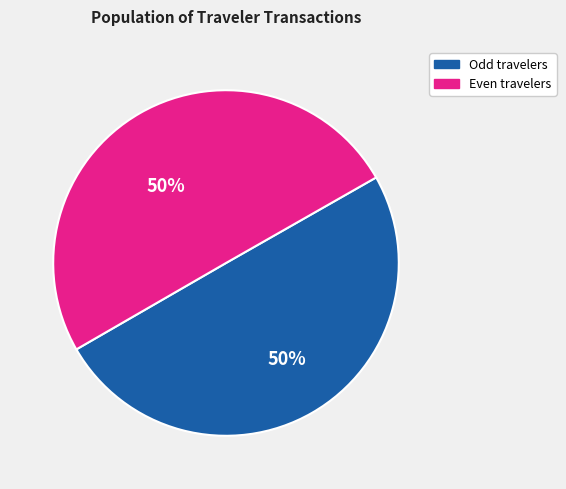

To the nearest percent, what is the average slice percentage?

50%